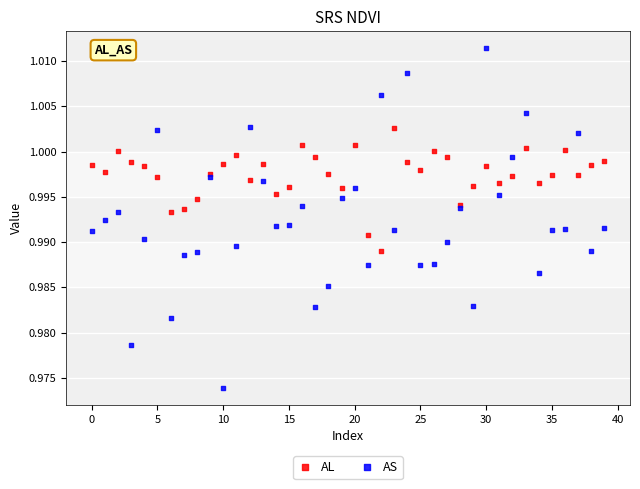

Which series has the widest spread of Y values?

AS